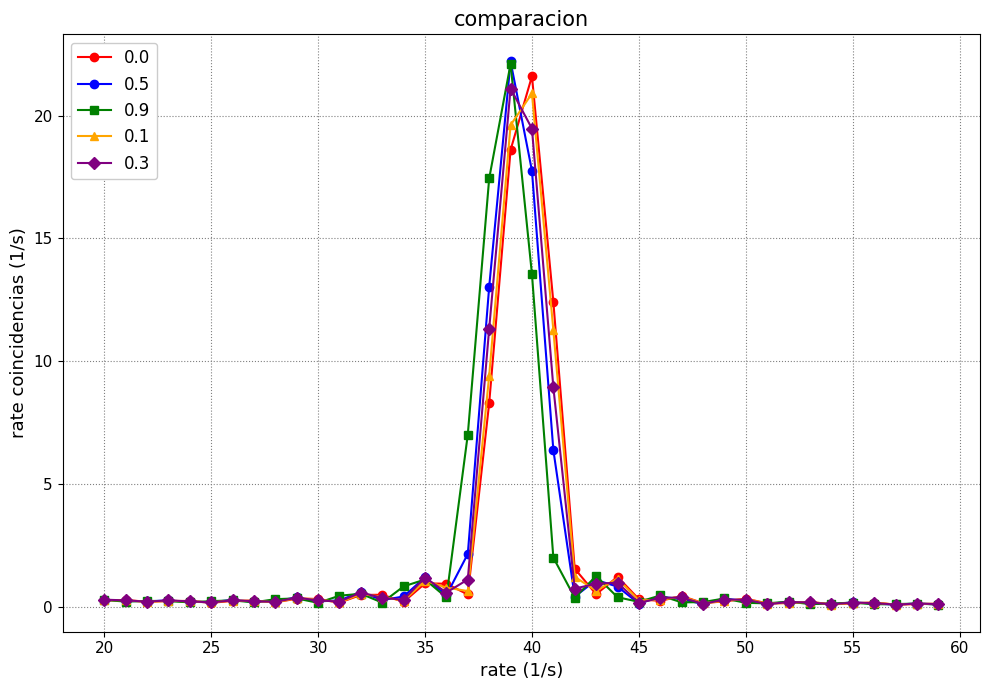

What are all the series names shown in the legend?

0.0, 0.5, 0.9, 0.1, 0.3